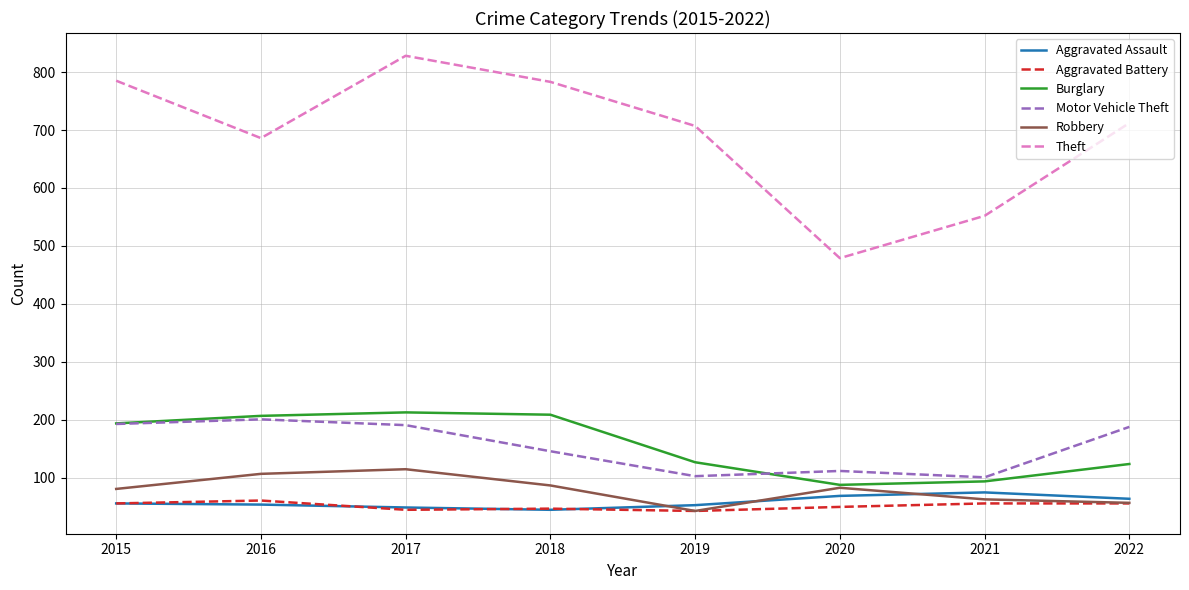

True or false: Robbery and Motor Vehicle Theft intersect in this chart.

False